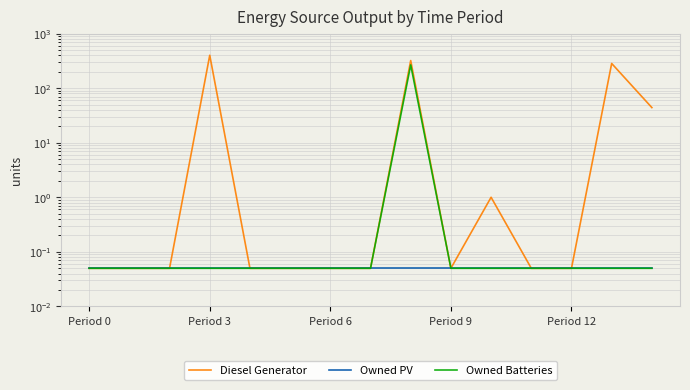

Does the chart display data point markers on the line(s)?

No